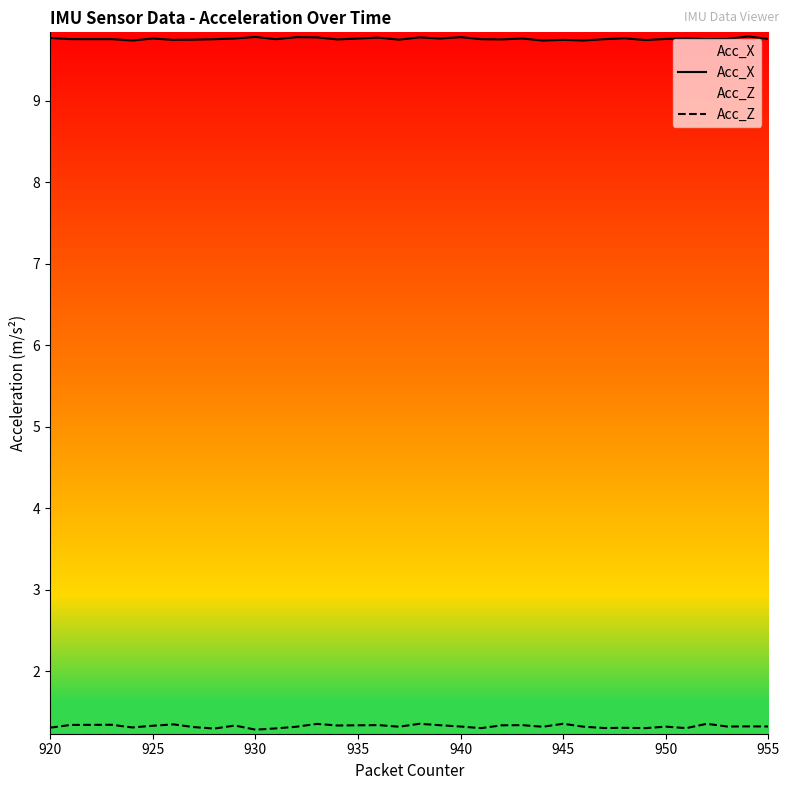

What is the greatest value displayed?

9.8